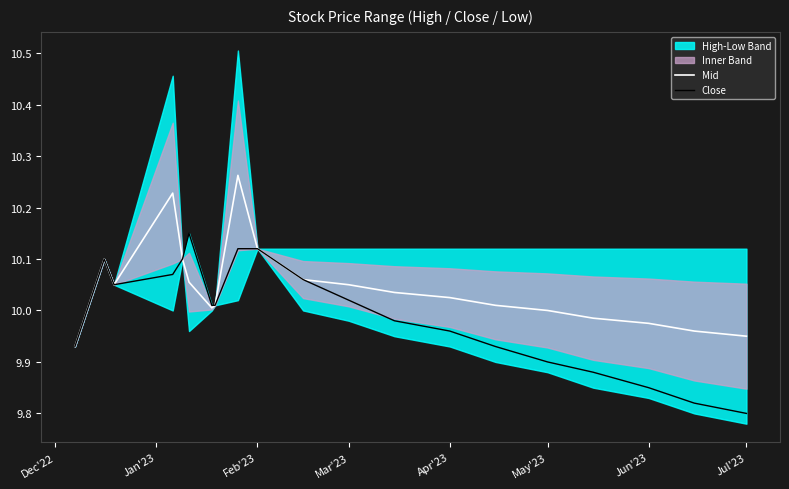

Is it true that Close equals 4.2 at Jul'23?

False